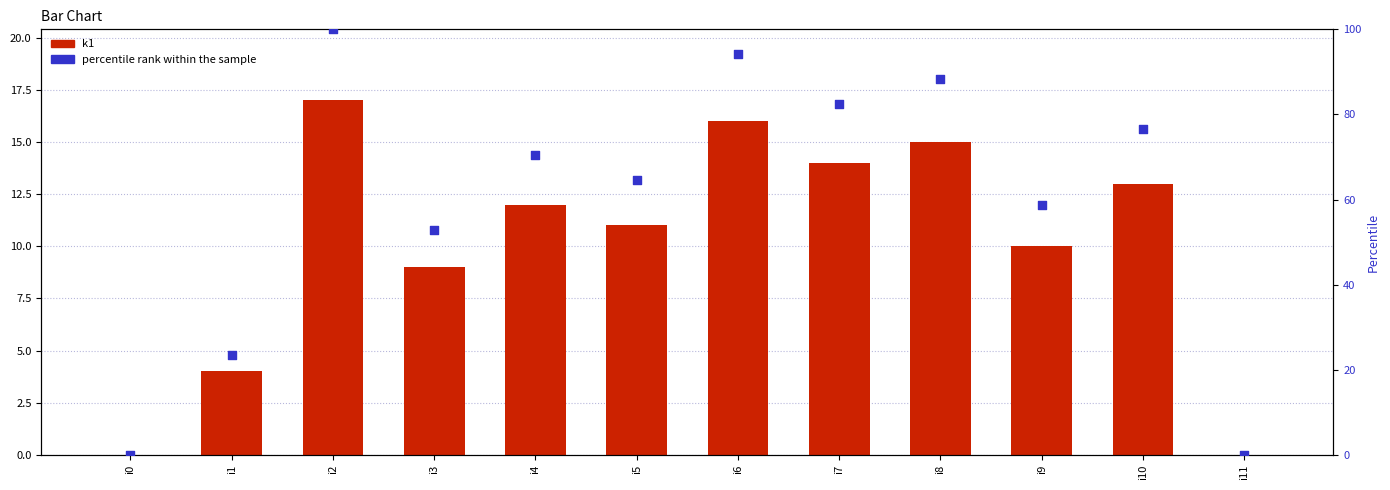

At how many categories does at least one series exceed 22?

10